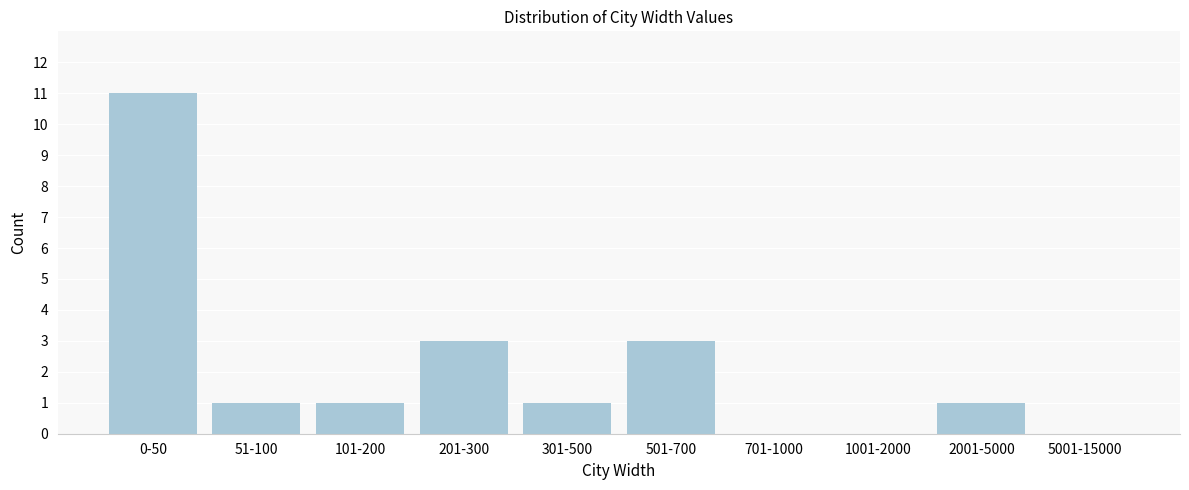

Reading left to right, list all the values displayed in this chart.

0-50=11	51-100=1	101-200=1	201-300=3	301-500=1	501-700=3	701-1000=0	1001-2000=0	2001-5000=1	5001-15000=0